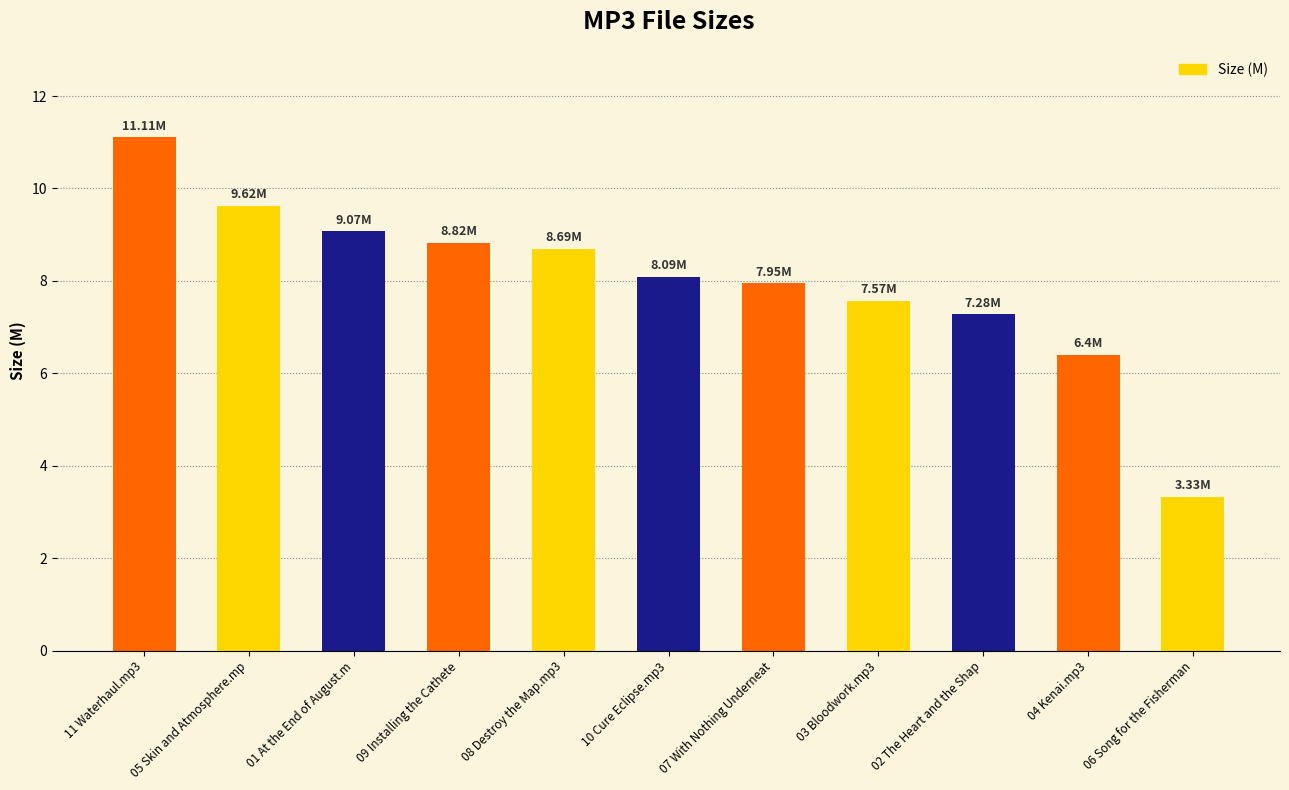

Reading left to right, list all the values displayed in this chart.

11 Waterhaul.mp3=11.1	05 Skin and Atmosphere.mp=9.6	01 At the End of August.m=9.1	09 Installing the Cathete=8.8	08 Destroy the Map.mp3=8.7	10 Cure Eclipse.mp3=8.1	07 With Nothing Underneat=8.0	03 Bloodwork.mp3=7.6	02 The Heart and the Shap=7.3	04 Kenai.mp3=6.4	06 Song for the Fisherman=3.3